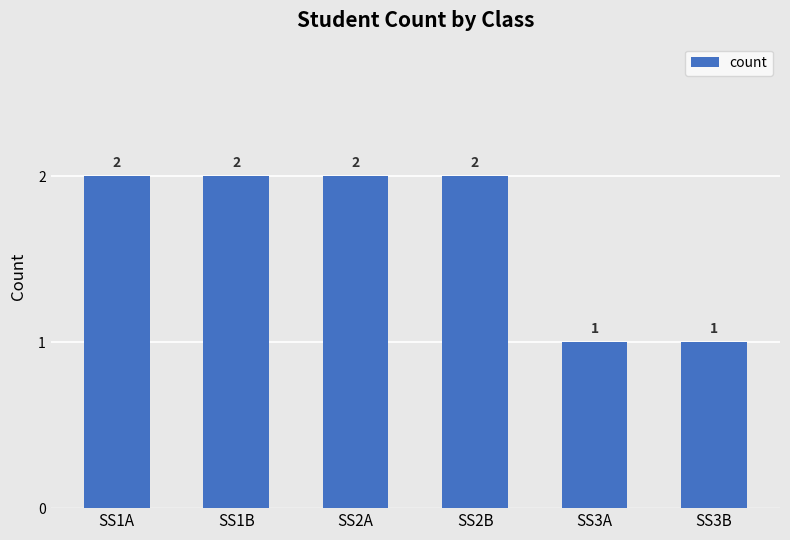

What is the ratio of the value at SS2B to the value at SS1B?

1.0